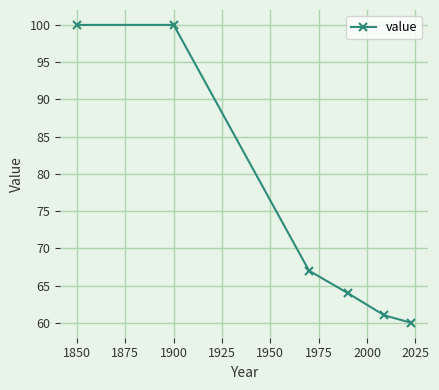

What is the value of the 5th point from the left?

61